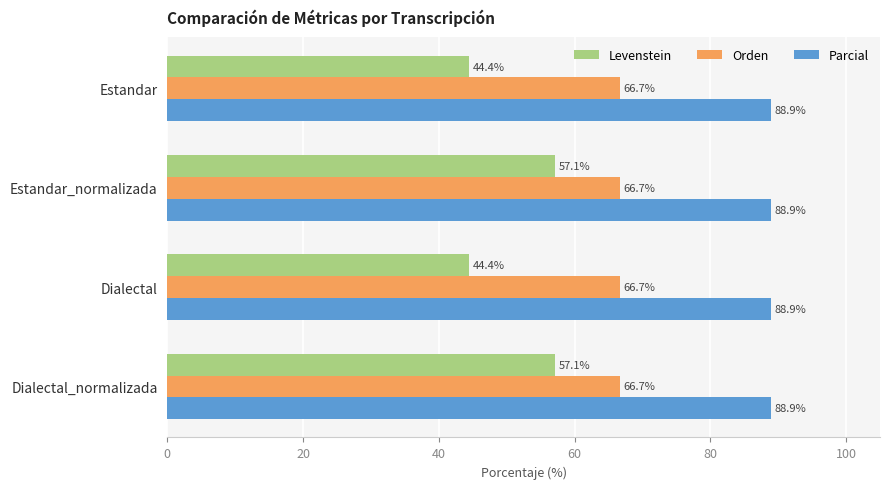

Which series has the largest range (max minus min)?

Levenstein